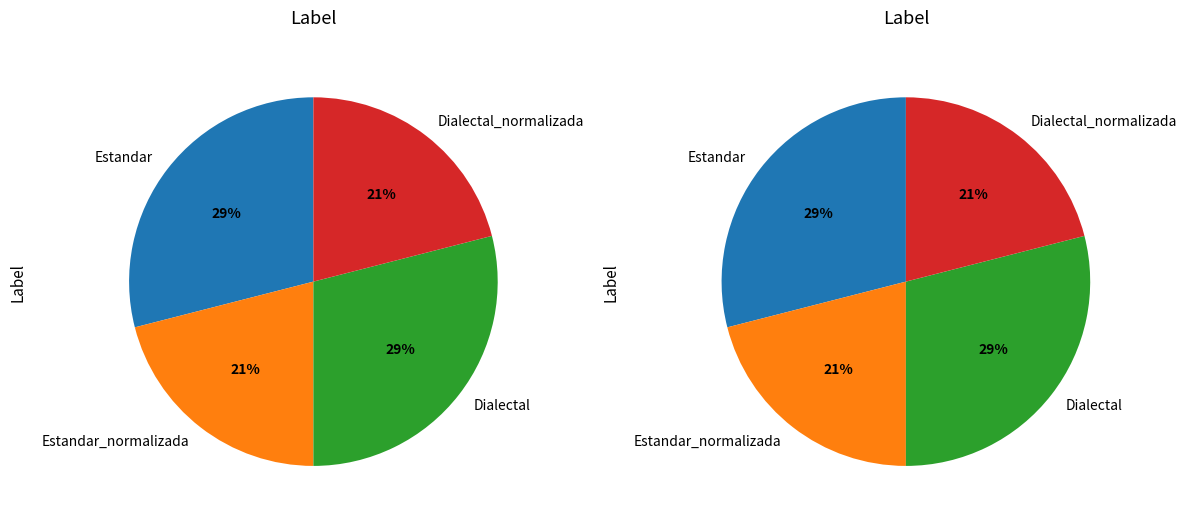

What is the change in value from Estandar to Dialectal_normalizada?

-3.3